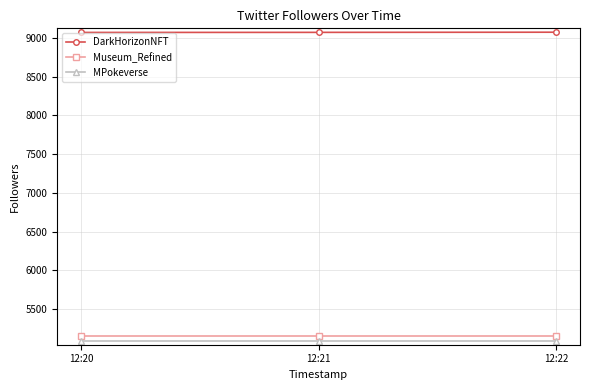

What value does the DarkHorizonNFT series have at 12:22?

9072